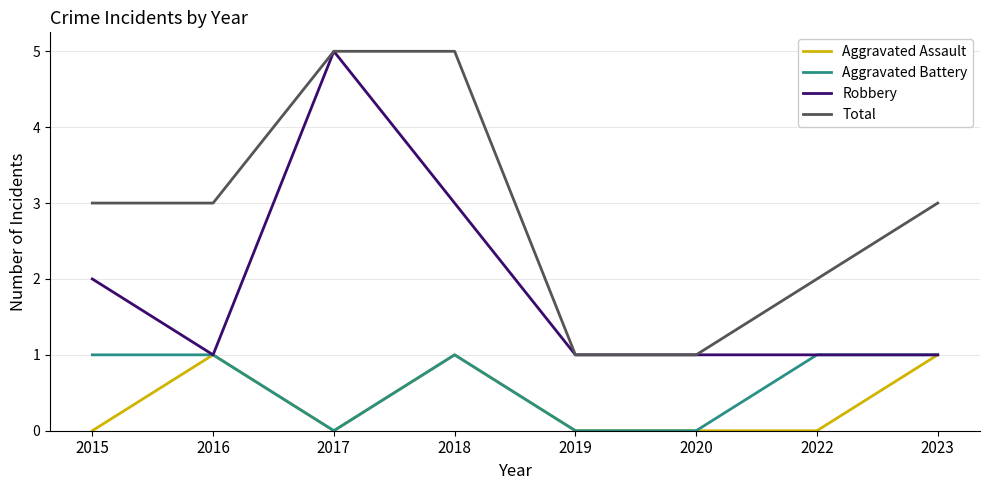

What is the sum of the Total values at 2023 and 2019?

4